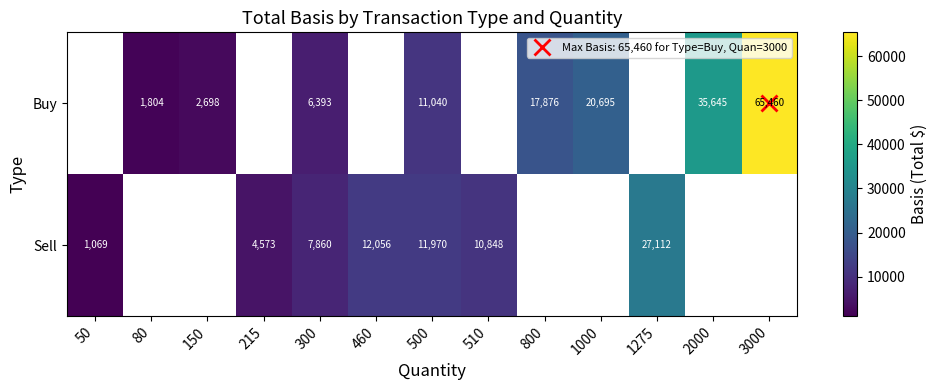

At which label does Sell reach its minimum?

50